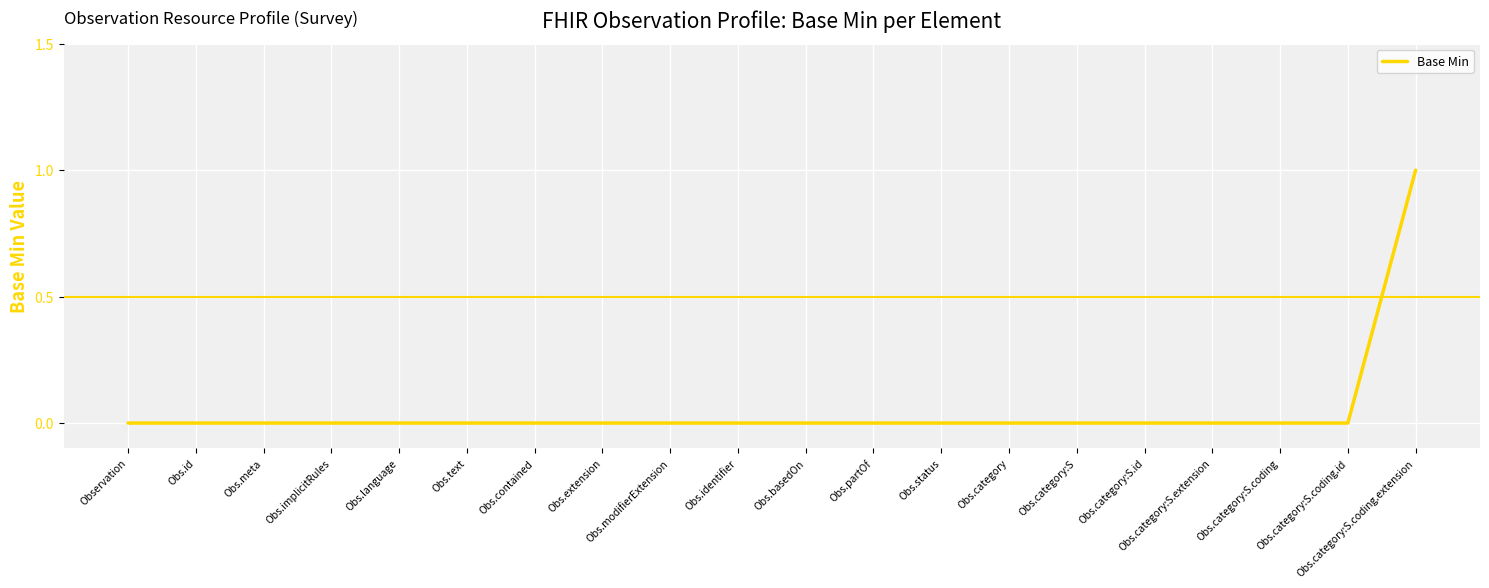

What position from the right is Obs.status?

8